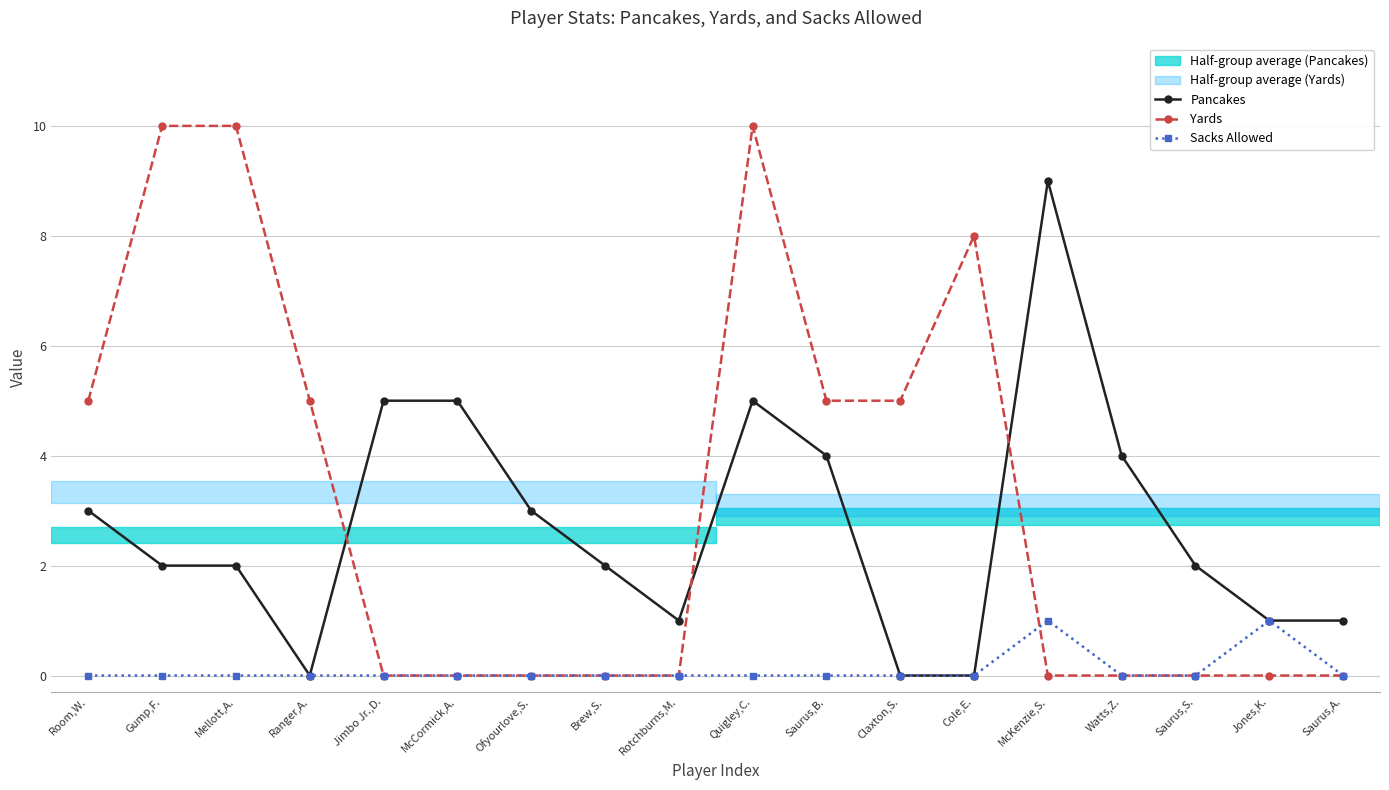

What is the difference between the maximum and minimum values in the Yards series?

10